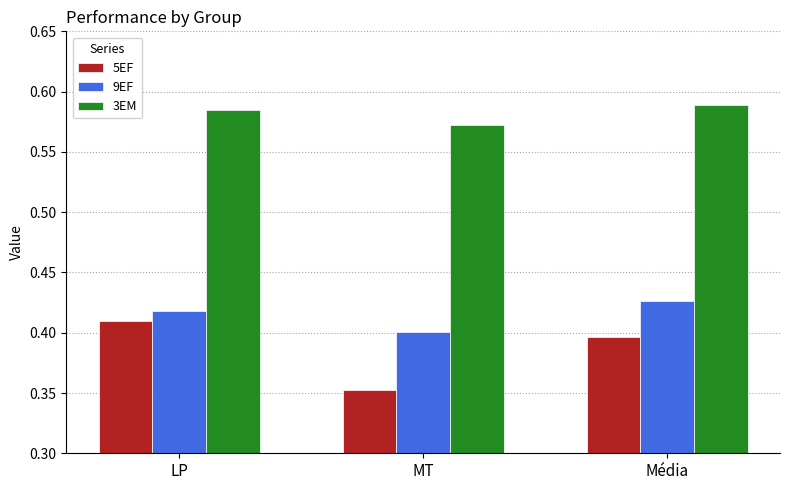

Rank the series at Média from highest to lowest value.

3EM, 9EF, 5EF